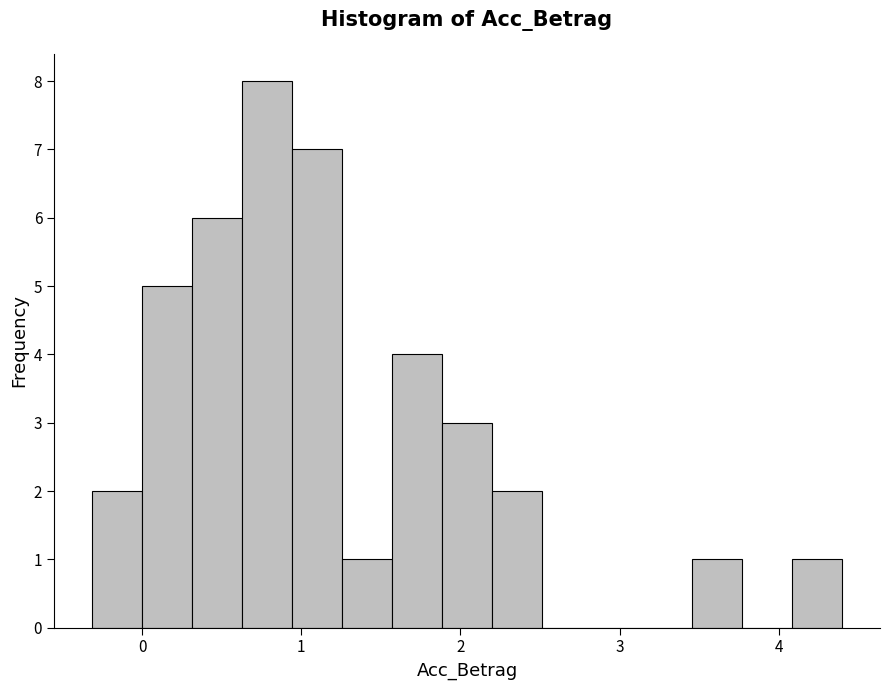

Read against the x-axis, roughly where is the centre of the tallest bar?

0.8